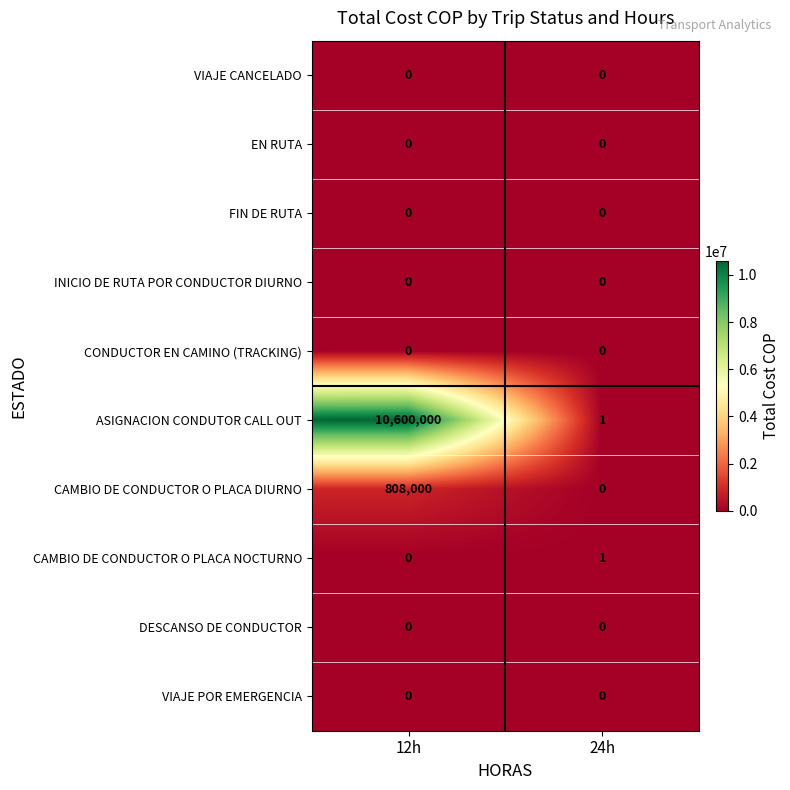

Reading left to right, what are all the values shown in this chart?

VIAJE CANCELADO: 12h=0	24h=0
EN RUTA: 12h=0	24h=0
FIN DE RUTA: 12h=0	24h=0
INICIO DE RUTA POR CONDUCTOR DIURNO: 12h=0	24h=0
CONDUCTOR EN CAMINO (TRACKING): 12h=0	24h=0
ASIGNACION CONDUTOR CALL OUT: 12h=10600000	24h=1
CAMBIO DE CONDUCTOR O PLACA DIURNO: 12h=808000	24h=0
CAMBIO DE CONDUCTOR O PLACA NOCTURNO: 12h=0	24h=1
DESCANSO DE CONDUCTOR: 12h=0	24h=0
VIAJE POR EMERGENCIA: 12h=0	24h=0